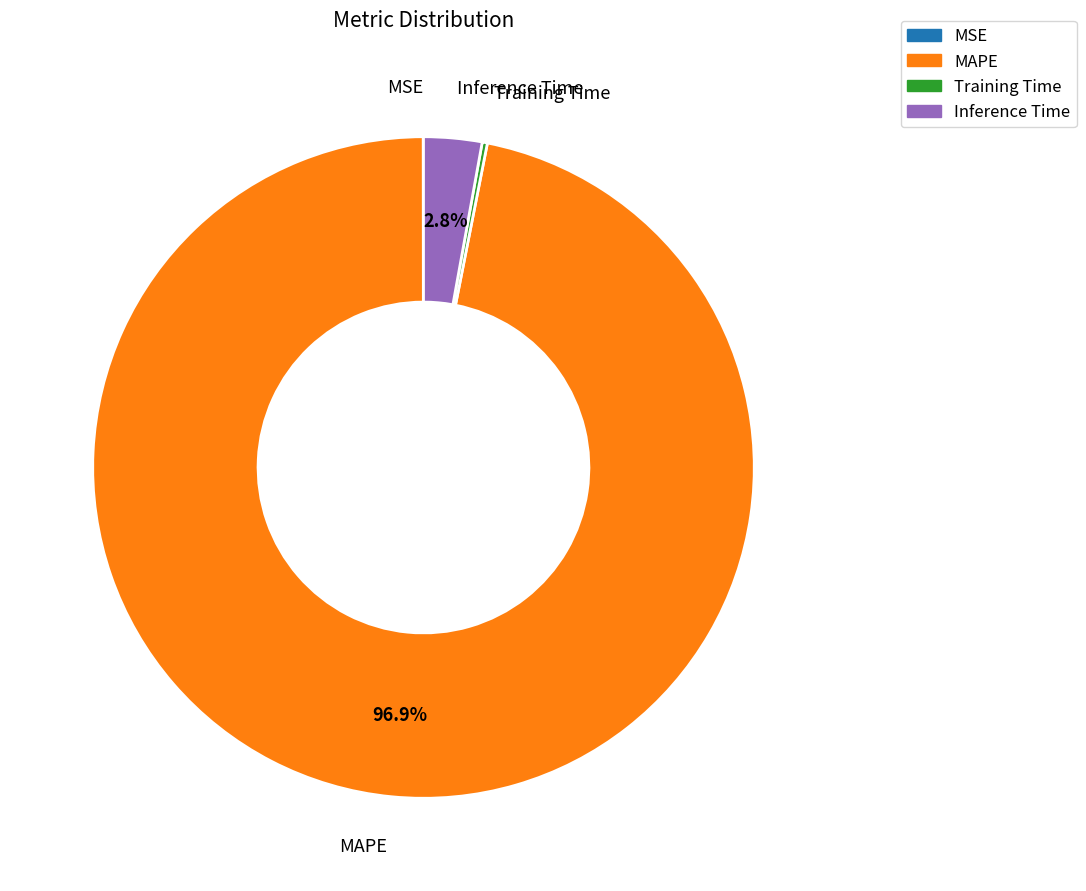

What portion of the pie excludes MAPE?

3.1%